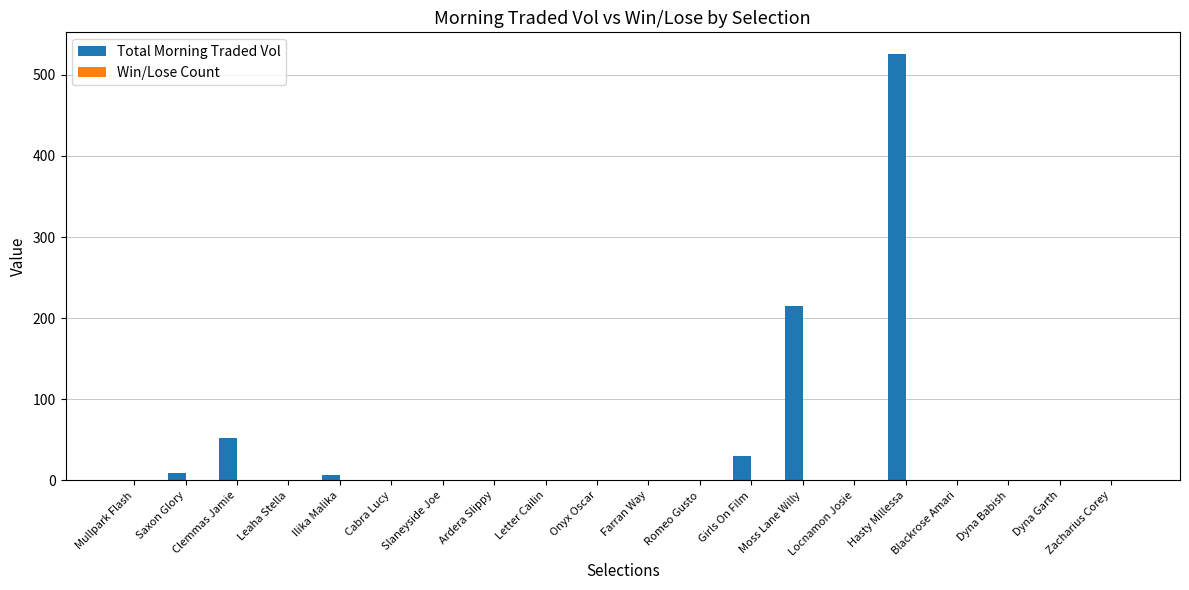

What is the maximum value for Total Morning Traded Vol?

526.1